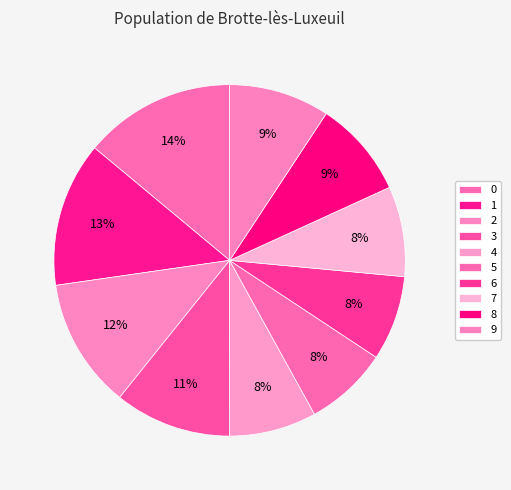

Does any single category account for the majority?

No